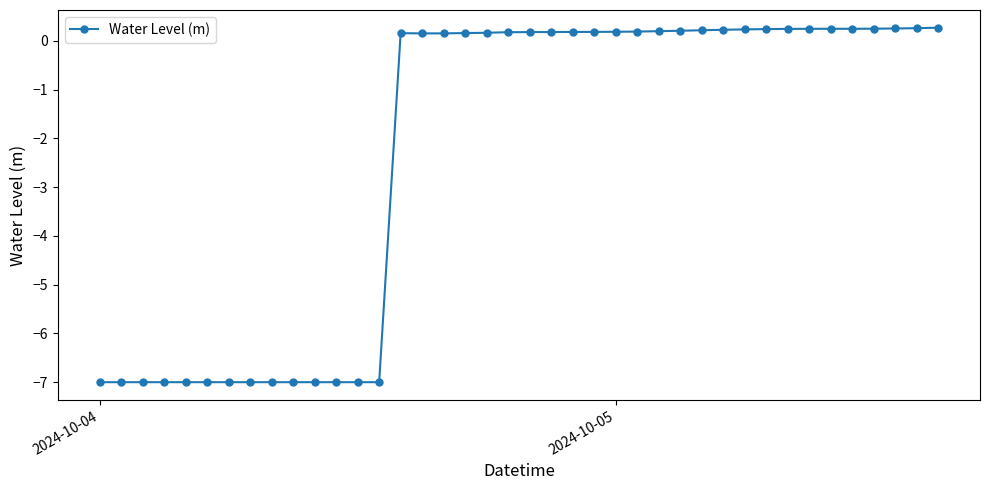

What is the average value?

-2.3